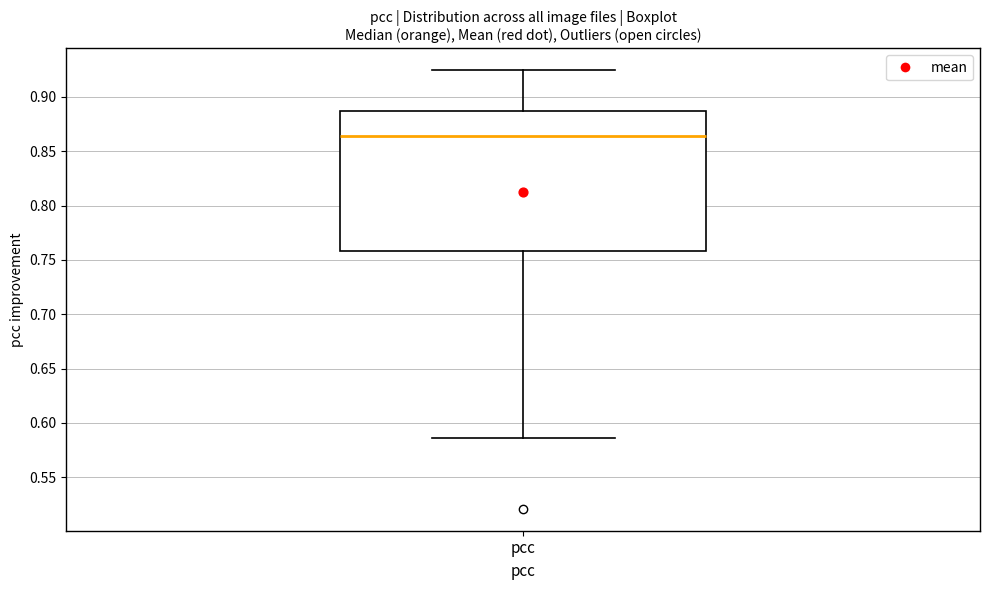

Transcribe this box plot: give where the median line is, the range the box spans, and where the two whiskers end, as read against the y-axis. The values are not printed on the chart, so give them approximately, as read against the axis.

median 0.865, box 0.760 to 0.885, whiskers 0.585 to 0.925